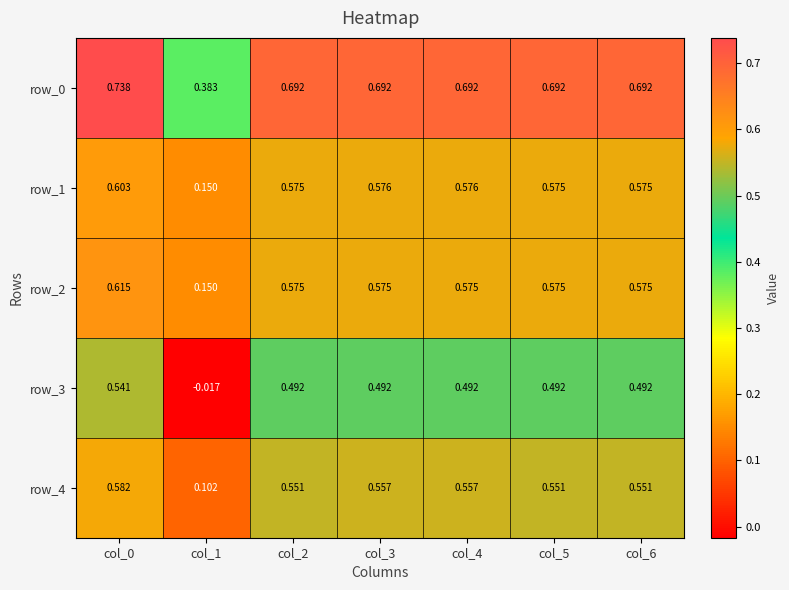

How many distinct data groups are displayed?

5